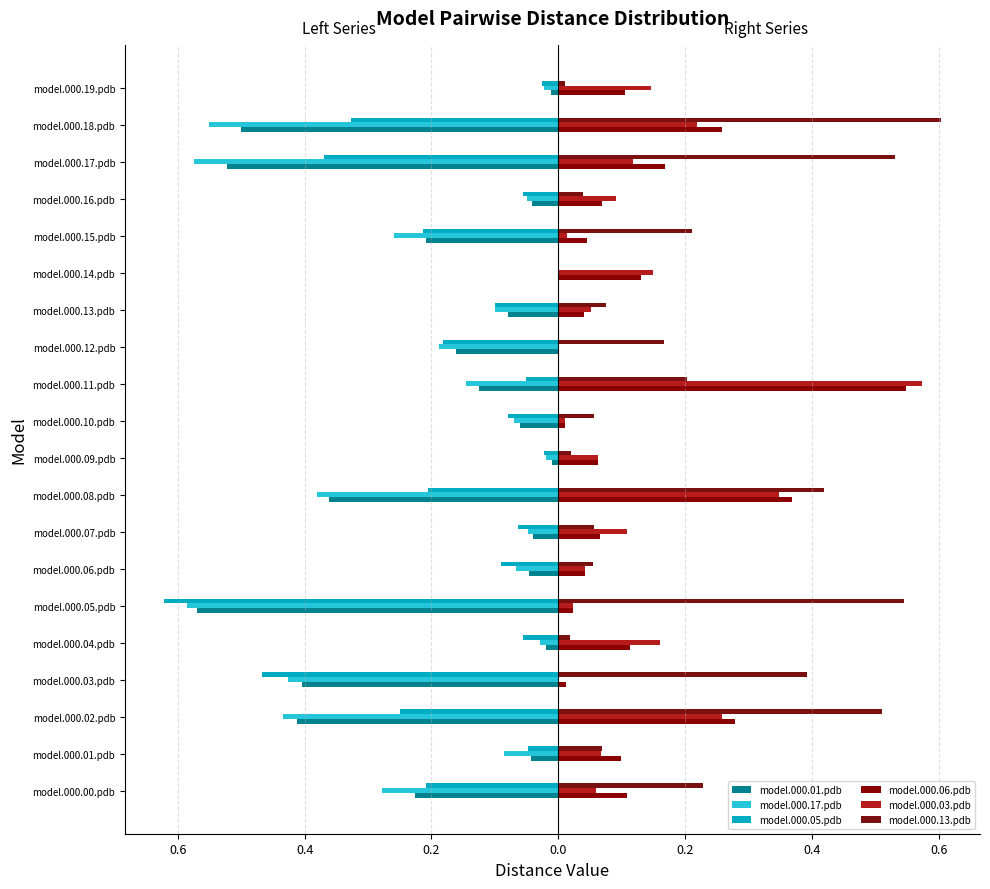

Which series has the largest range (max minus min)?

model.000.05.pdb